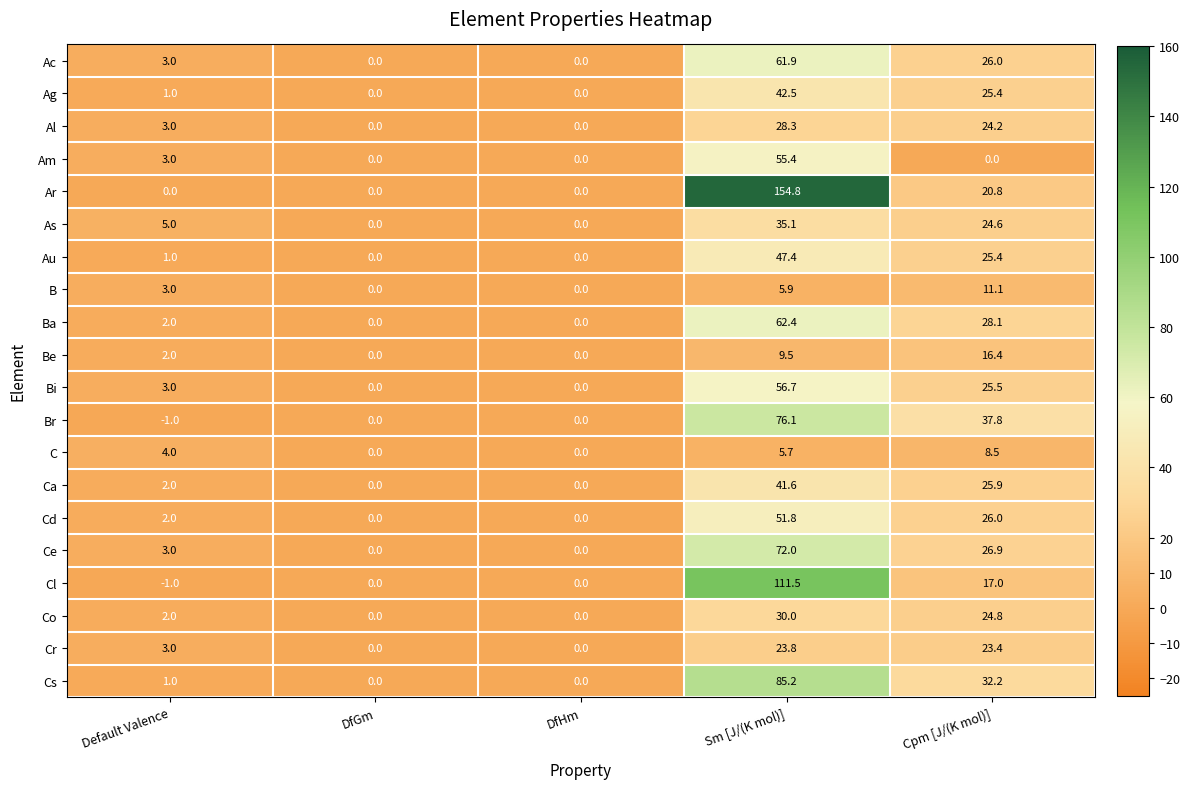

Which category has the highest value in the As series?

Sm [J/(K mol)]